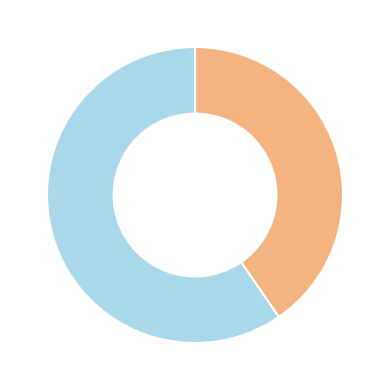

Does any single category account for the majority?

Yes